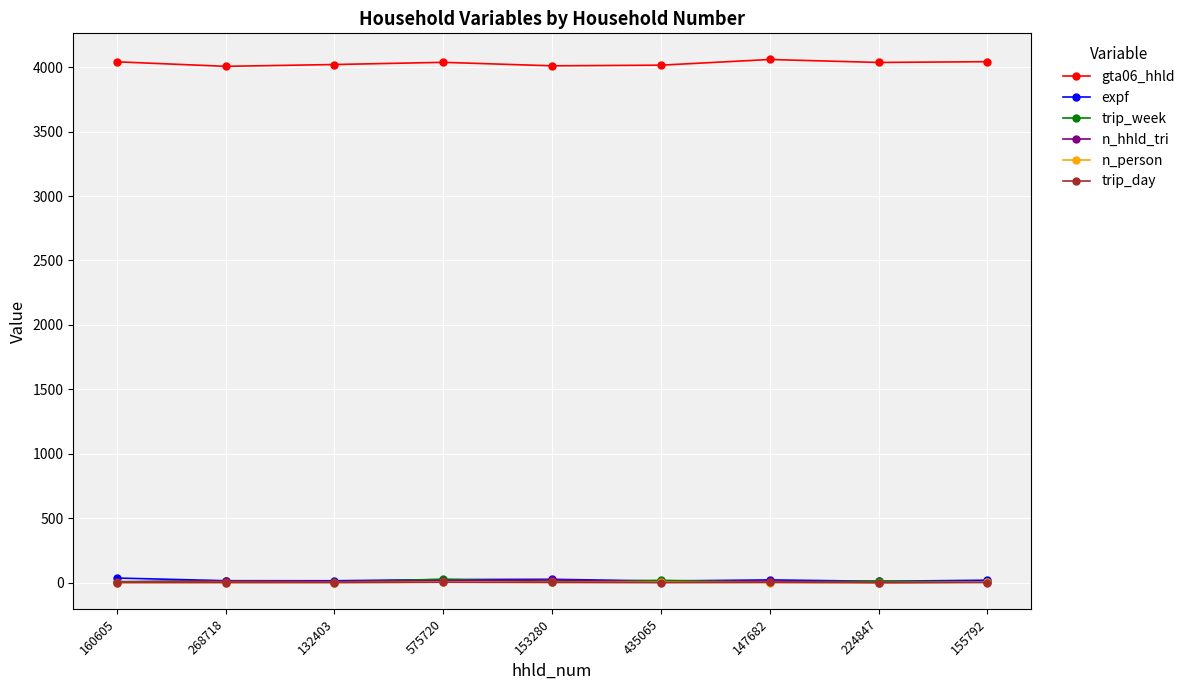

At how many categories does at least one series exceed 2477?

9